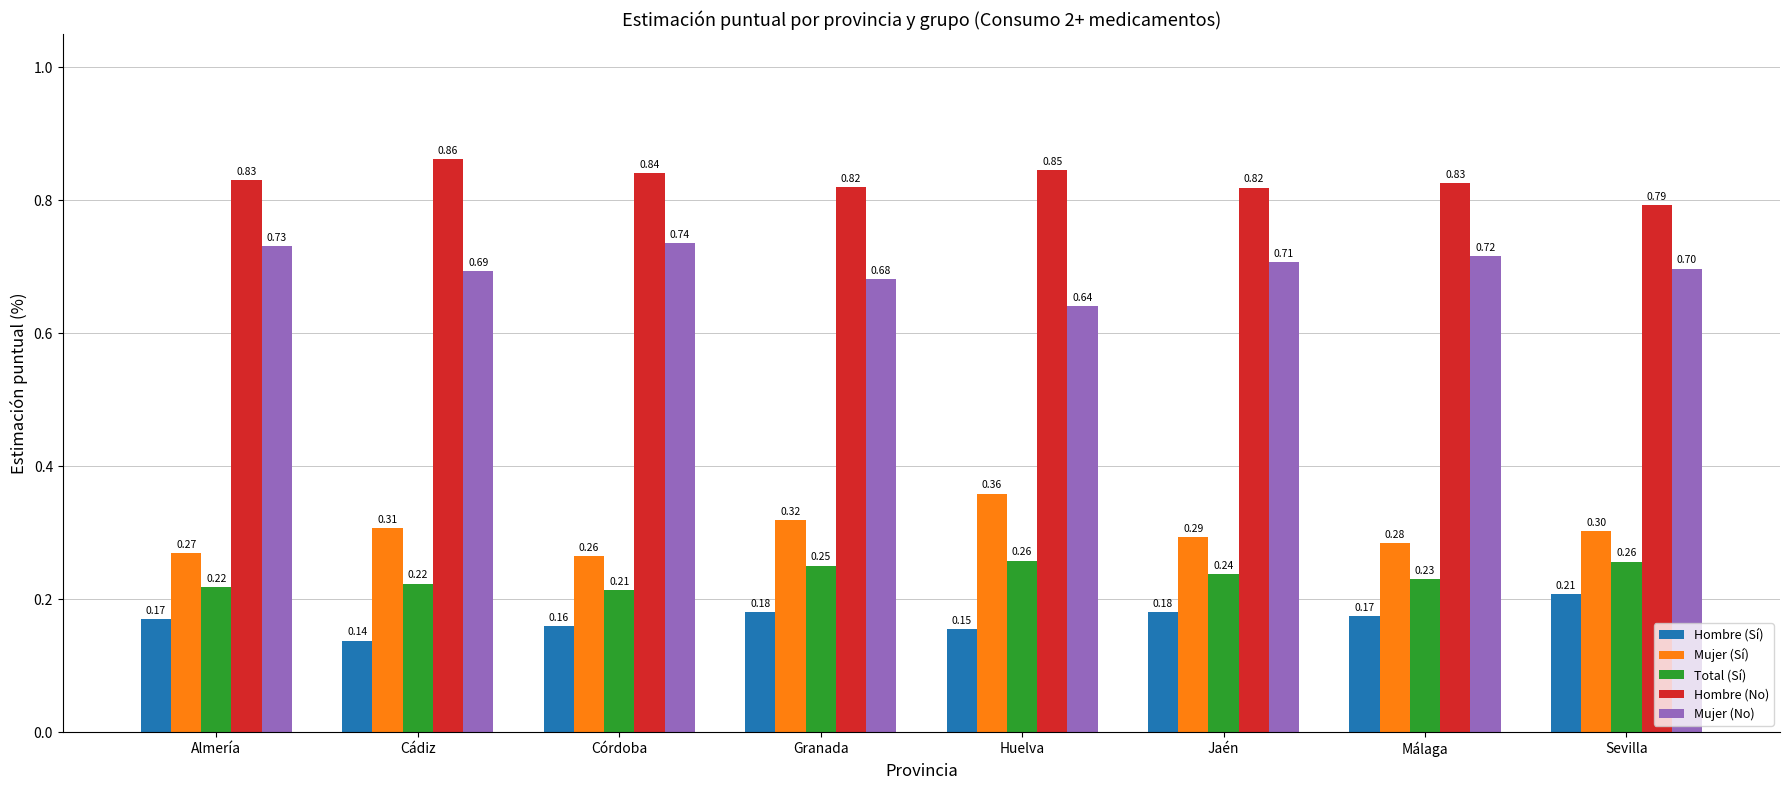

Which category has the highest value across all series?

Cádiz